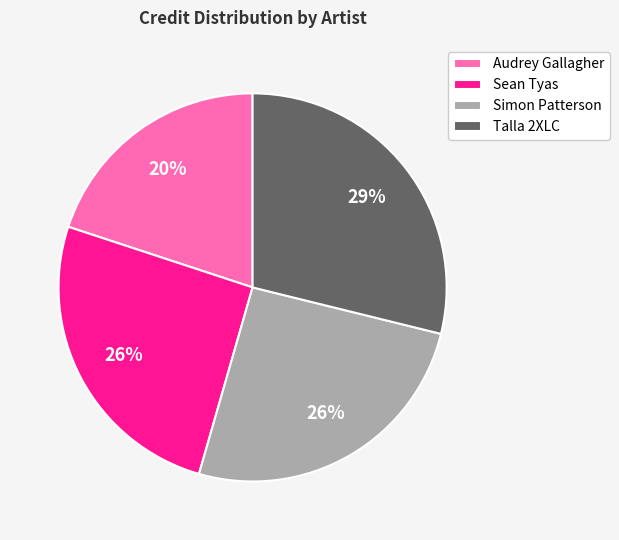

Do Simon Patterson and Talla 2XLC together represent more than half of the pie?

Yes